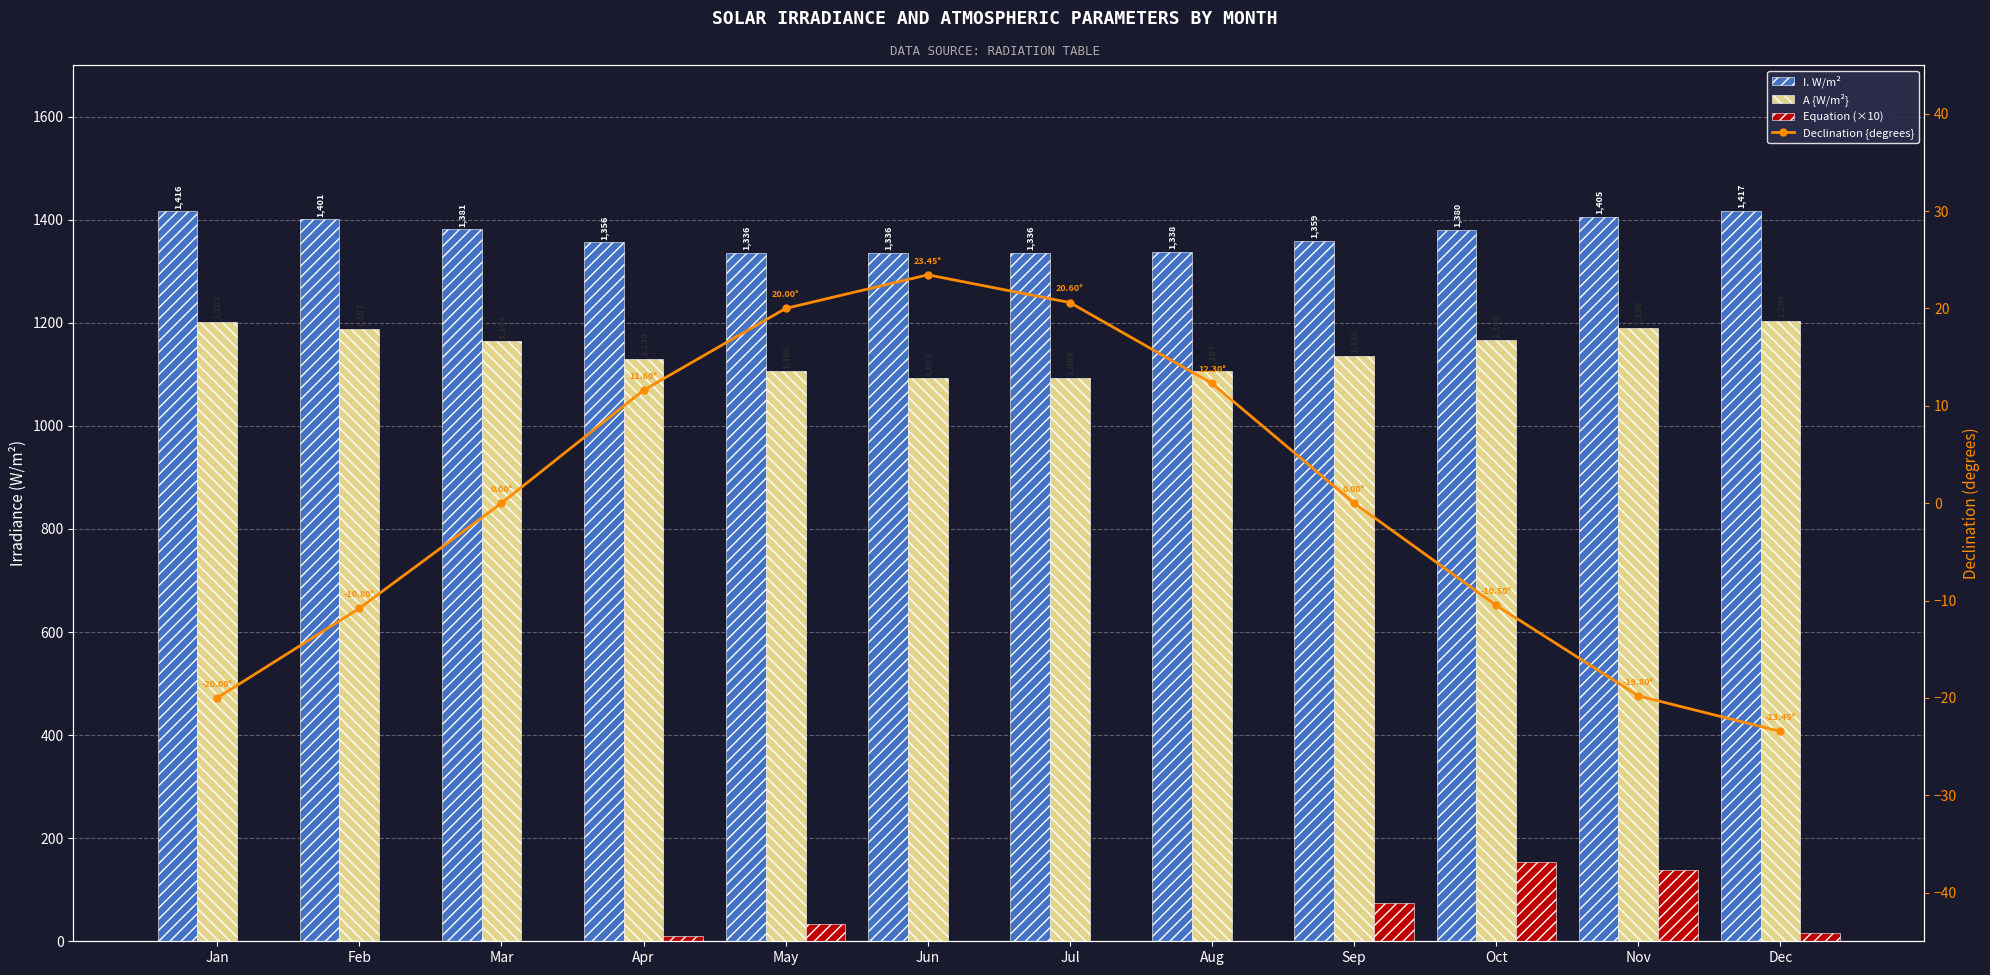

Reading right to left, transcribe all the data shown in this chart.

I. W/m²: 1417.0	1405.0	1380.0	1359.0	1338.0	1336.0	1336.0	1336.0	1356.0	1381.0	1401.0	1416.0
A {W/m²}: 1204.0	1190.0	1166.0	1136.0	1107.0	1093.0	1092.0	1106.0	1130.0	1164.0	1187.0	1202.0
Equation (×10): 16.0	138.0	154.0	75.0	0.0	0.0	0.0	33.0	11.0	0.0	0.0	0.0
Declination {degrees}: -23.4	-19.8	-10.5	0.0	12.3	20.6	23.4	20.0	11.6	0.0	-10.8	-20.0